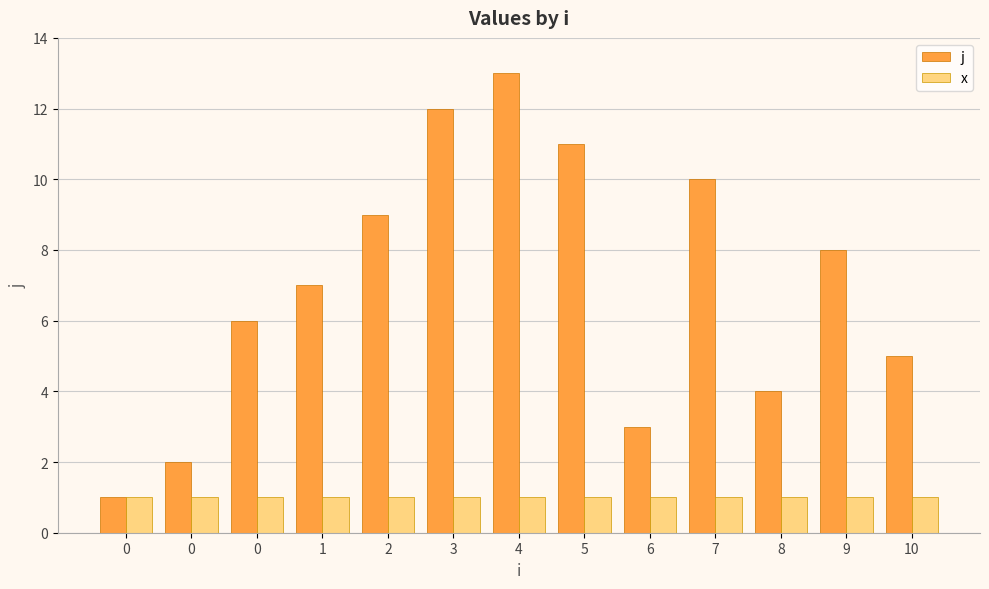

What are all the series names shown in the legend?

j, x